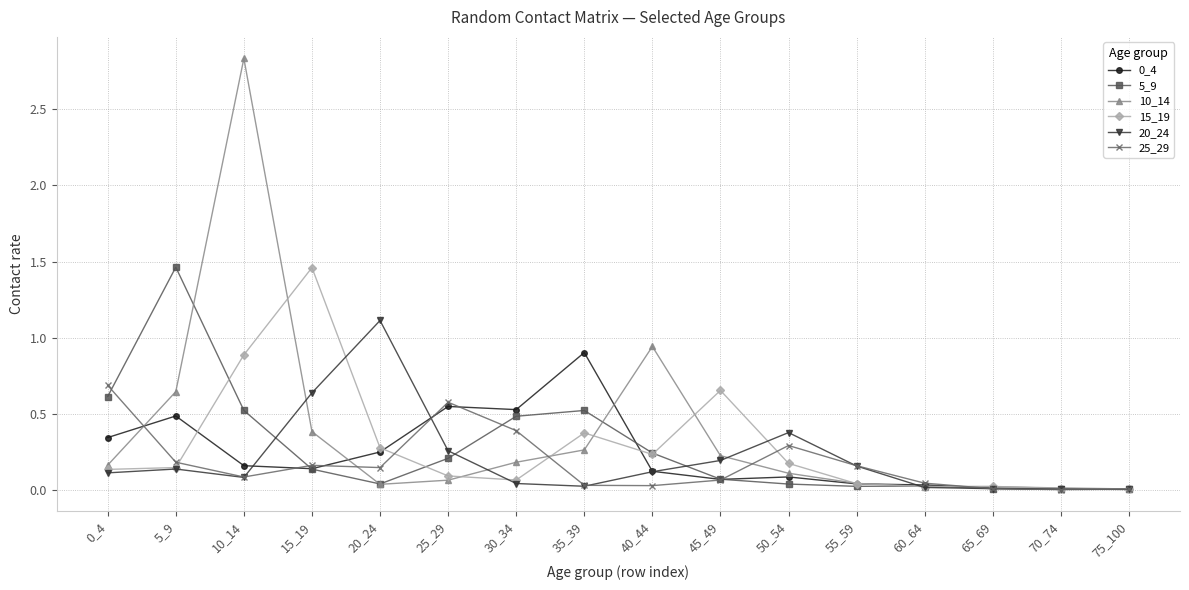

The 5_9 series shows 0.2 at 25_29. True or false?

True